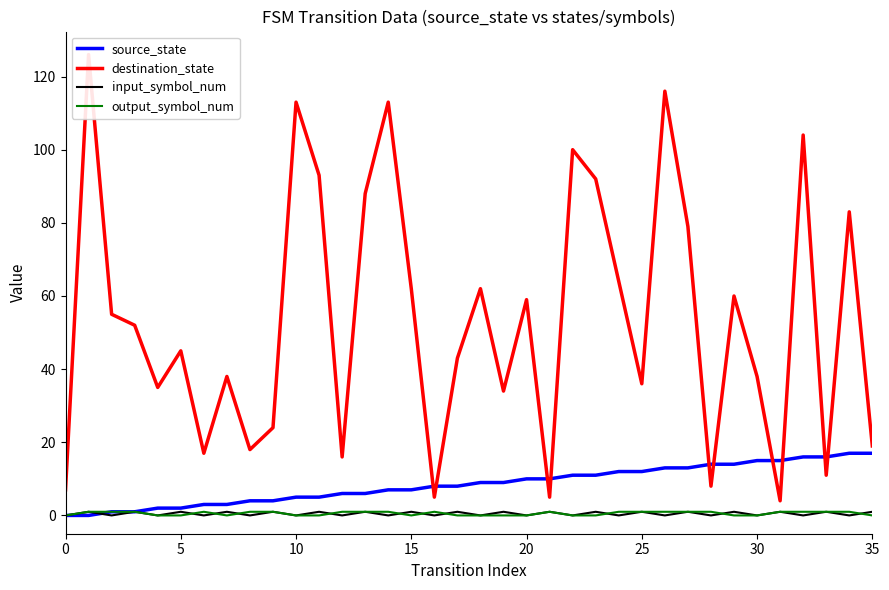

Is the value of destination_state at 23 greater than the value of source_state at 34?

Yes